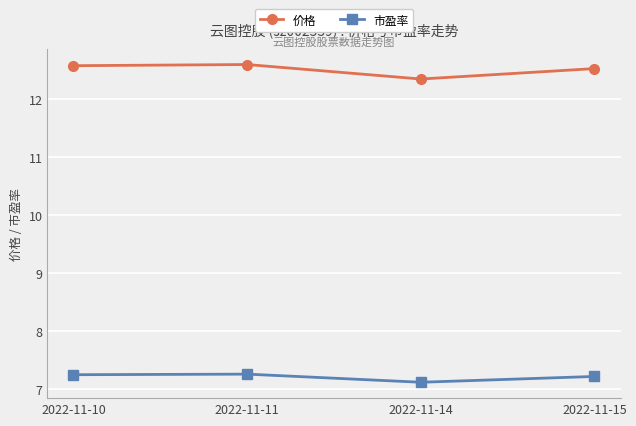

True or false: 市盈率 and 价格 intersect in this chart.

False